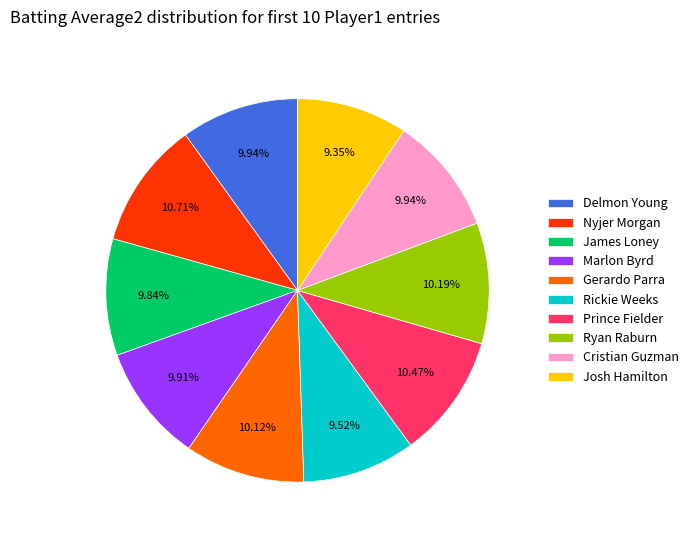

Does James Loney account for over 50% of the chart?

No